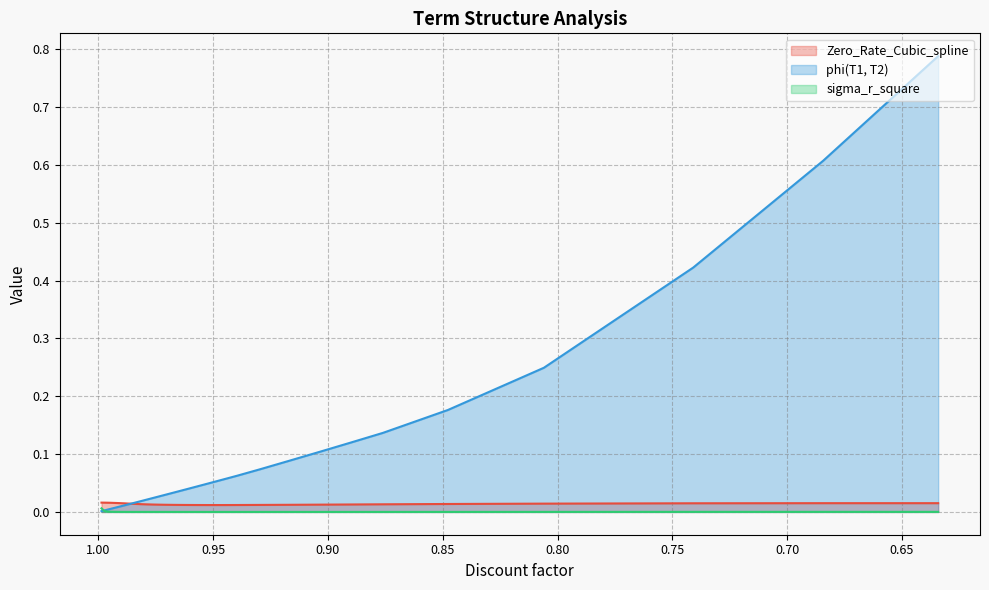

What is the greatest value displayed?

0.8